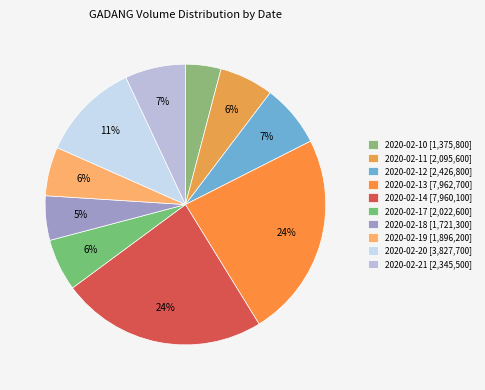

To the nearest percent, what is the difference between the largest and smallest slice percentages?

20%